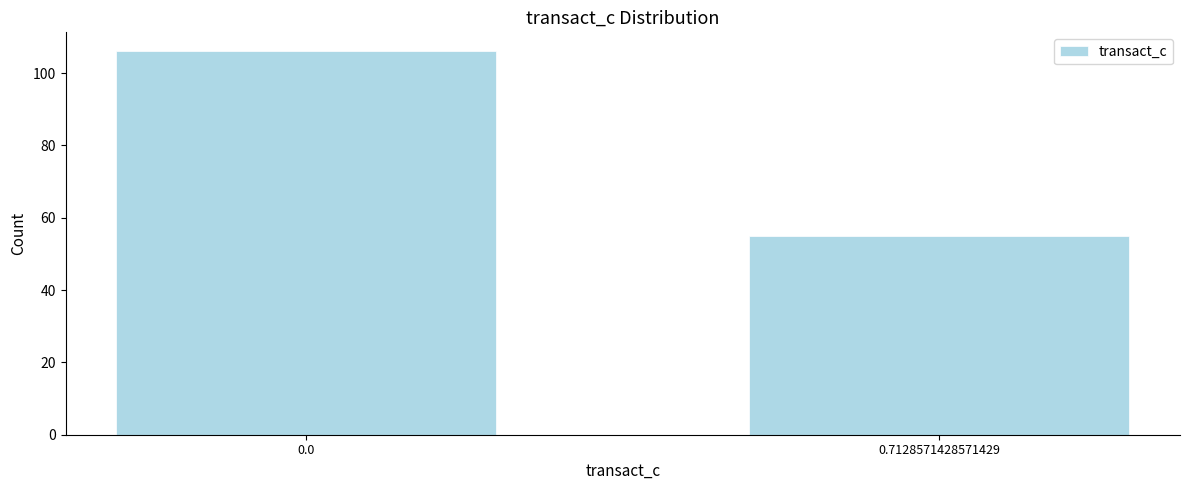

Reading left to right, transcribe all the data shown in this chart.

106	55